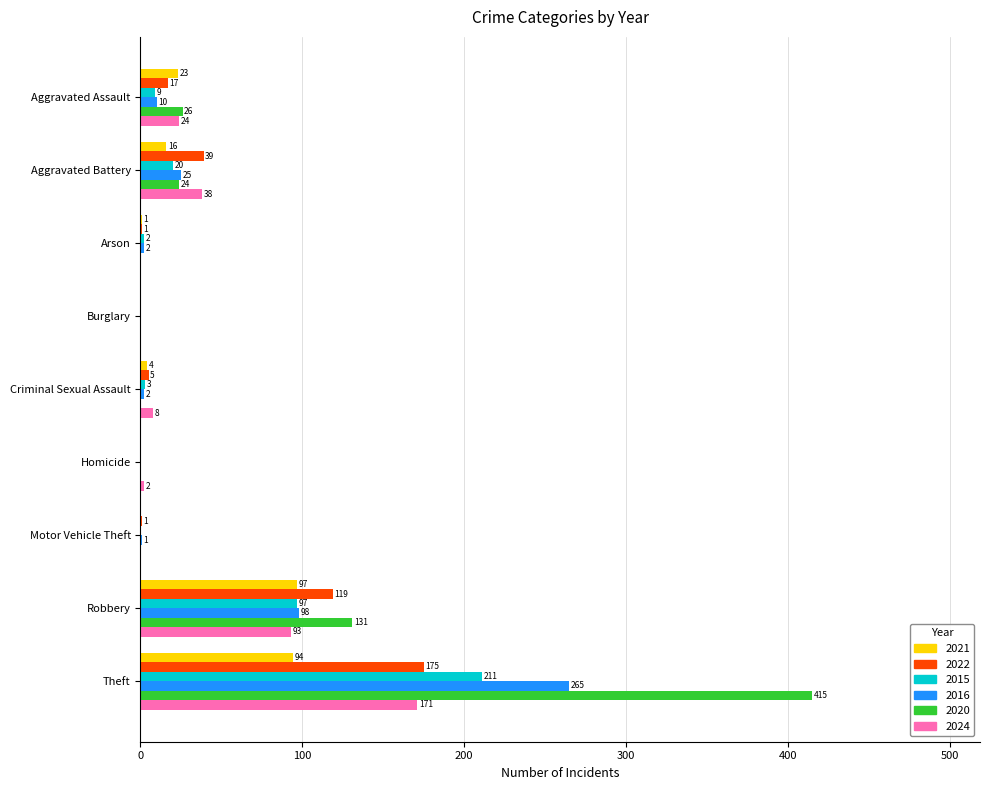

How many distinct data groups are displayed?

6